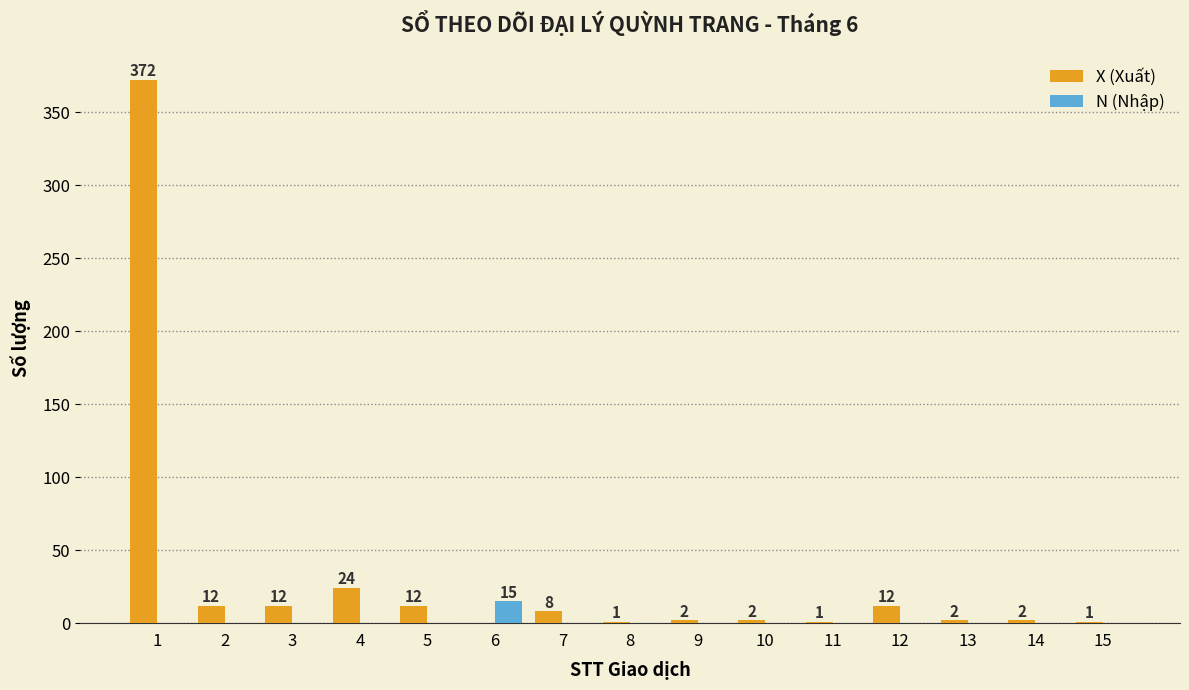

Reading left to right, transcribe all the data shown in this chart.

X (Xuất): 372	12	12	24	12	0	8	1	2	2	1	12	2	2	1
N (Nhập): 0	0	0	0	0	15	0	0	0	0	0	0	0	0	0